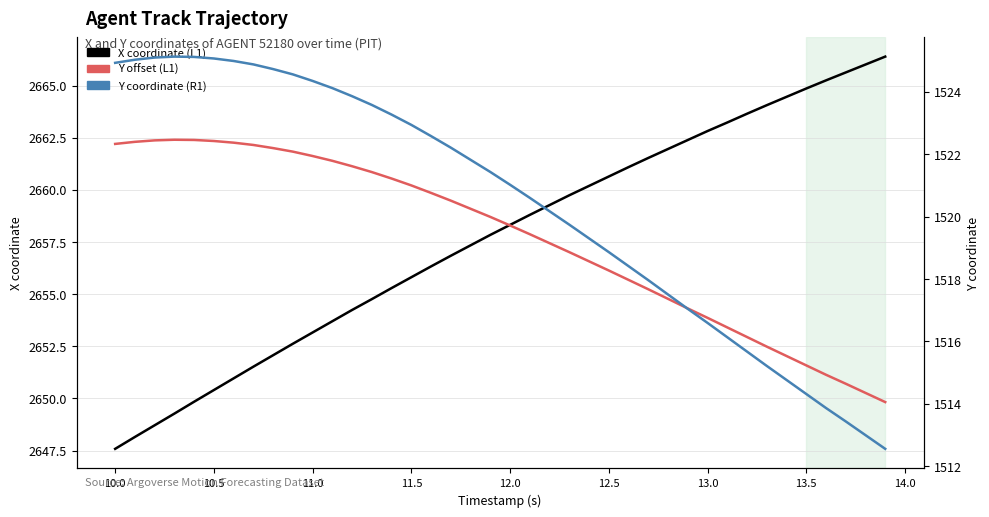

At how many categories does at least one series exceed 2540?

40